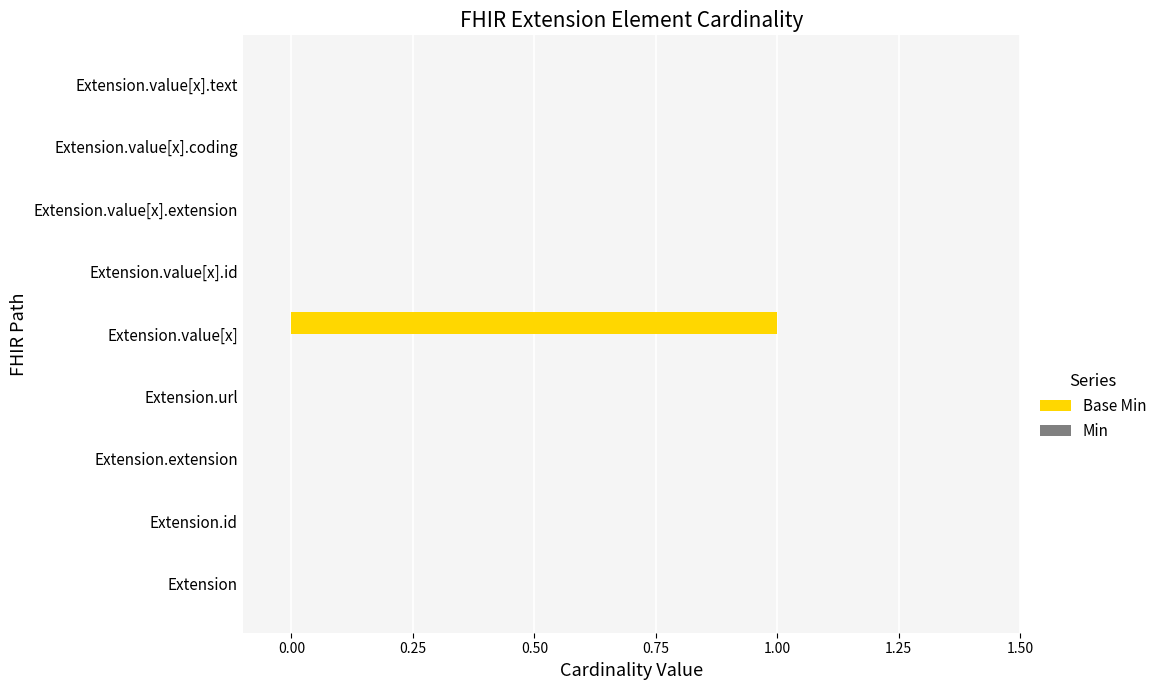

Reading bottom to top, extract all data points from this chart.

Extension=0	Extension.id=0	Extension.extension=0	Extension.url=0	Extension.value[x]=1	Extension.value[x].id=0	Extension.value[x].extension=0	Extension.value[x].coding=0	Extension.value[x].text=0